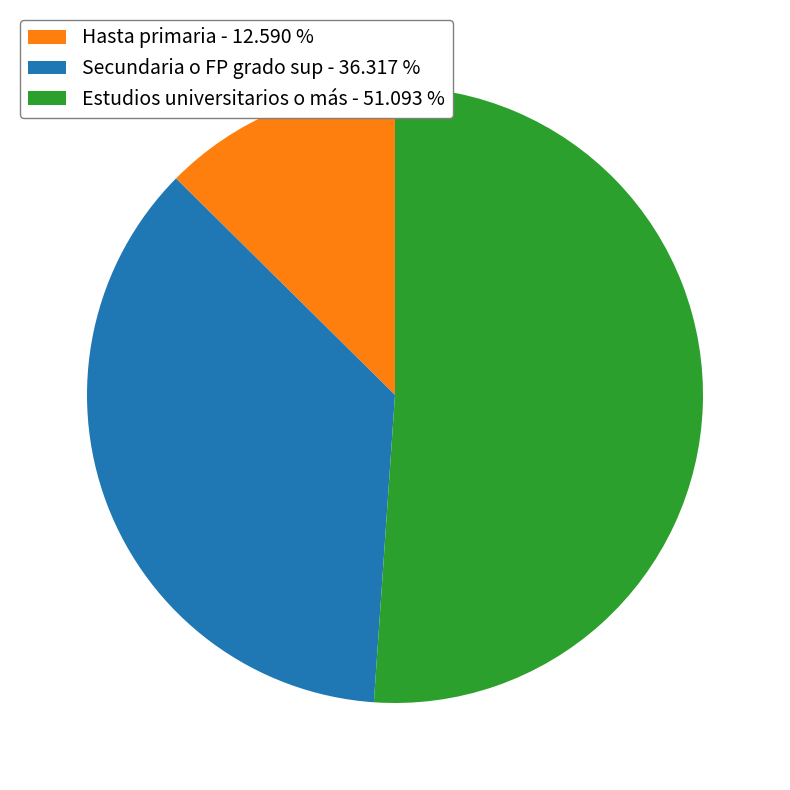

Combined, do Hasta primaria - 12.590 % and Estudios universitarios o más - 51.093 % account for over 50%?

Yes